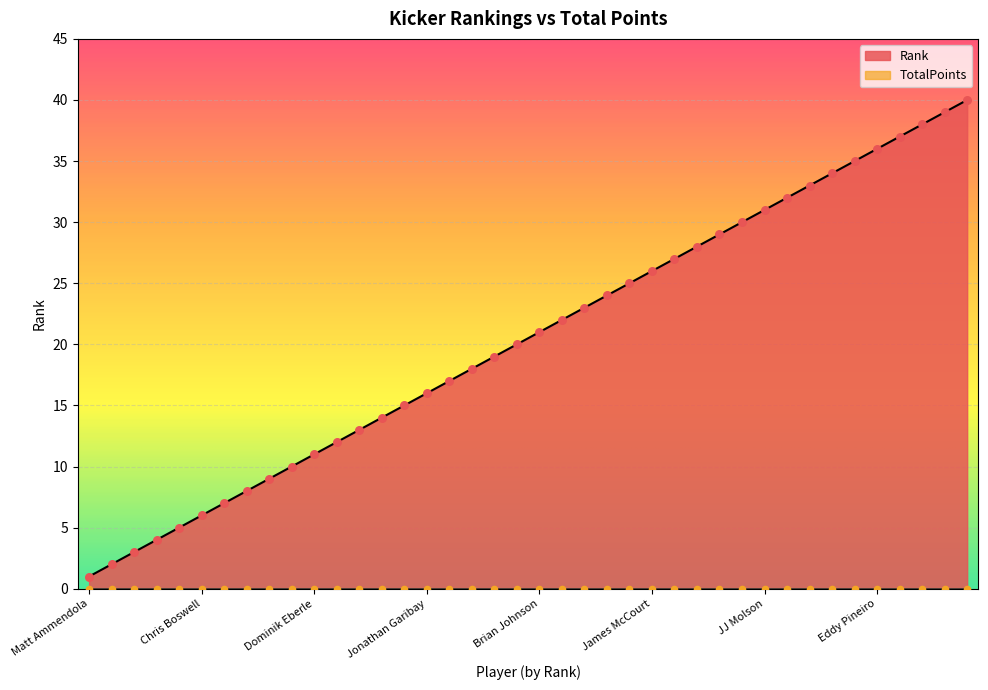

Which has a higher value, Jose Borregales or Nick Folk?

Nick Folk